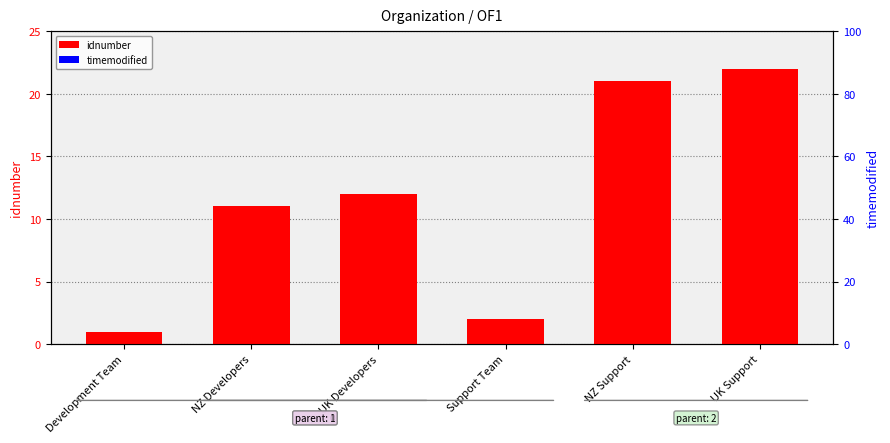

Is it true that idnumber equals 4 at NZ Support?

False